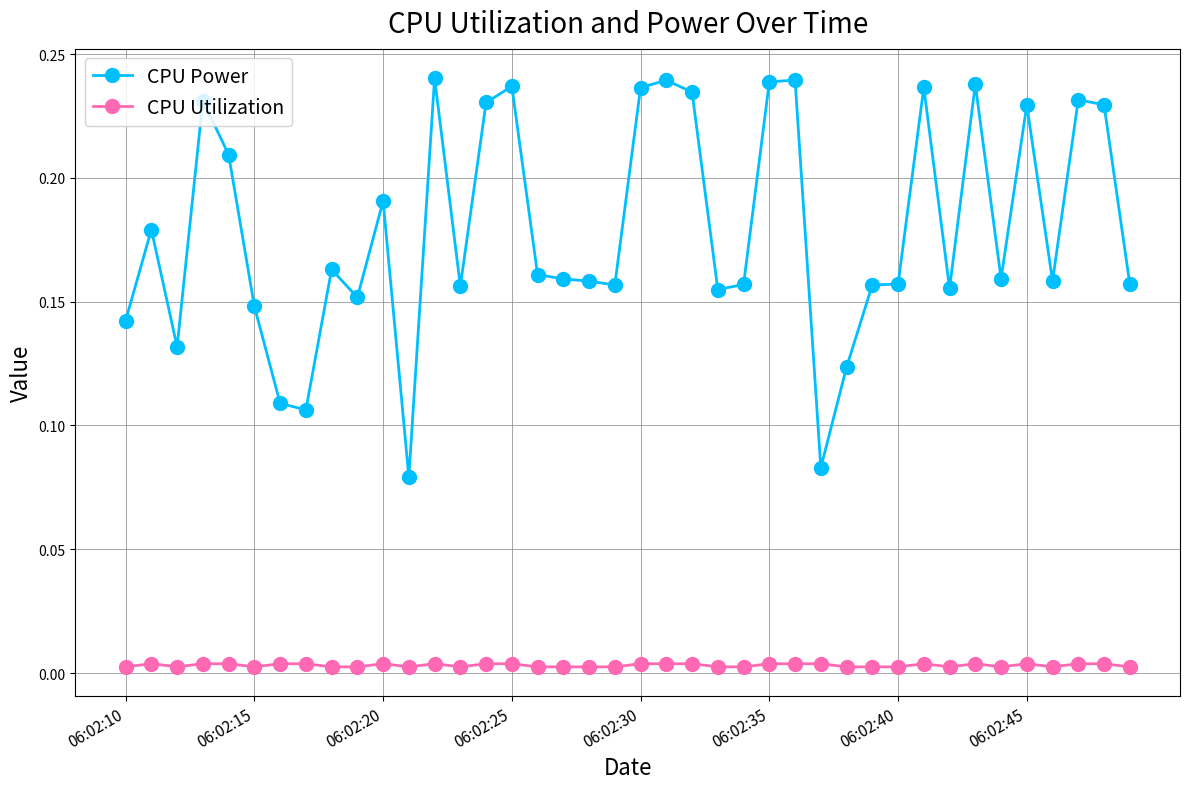

What are all the series names shown in the legend?

CPU Power, CPU Utilization